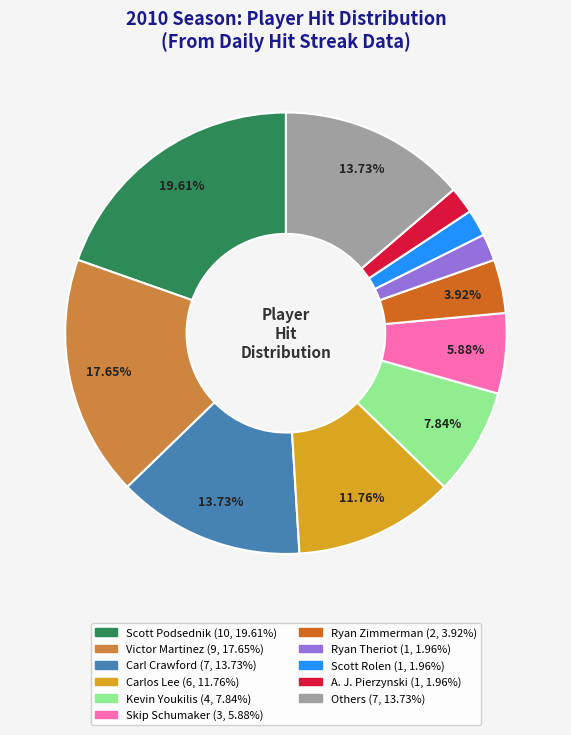

Is there any slice that represents more than half of the pie?

No